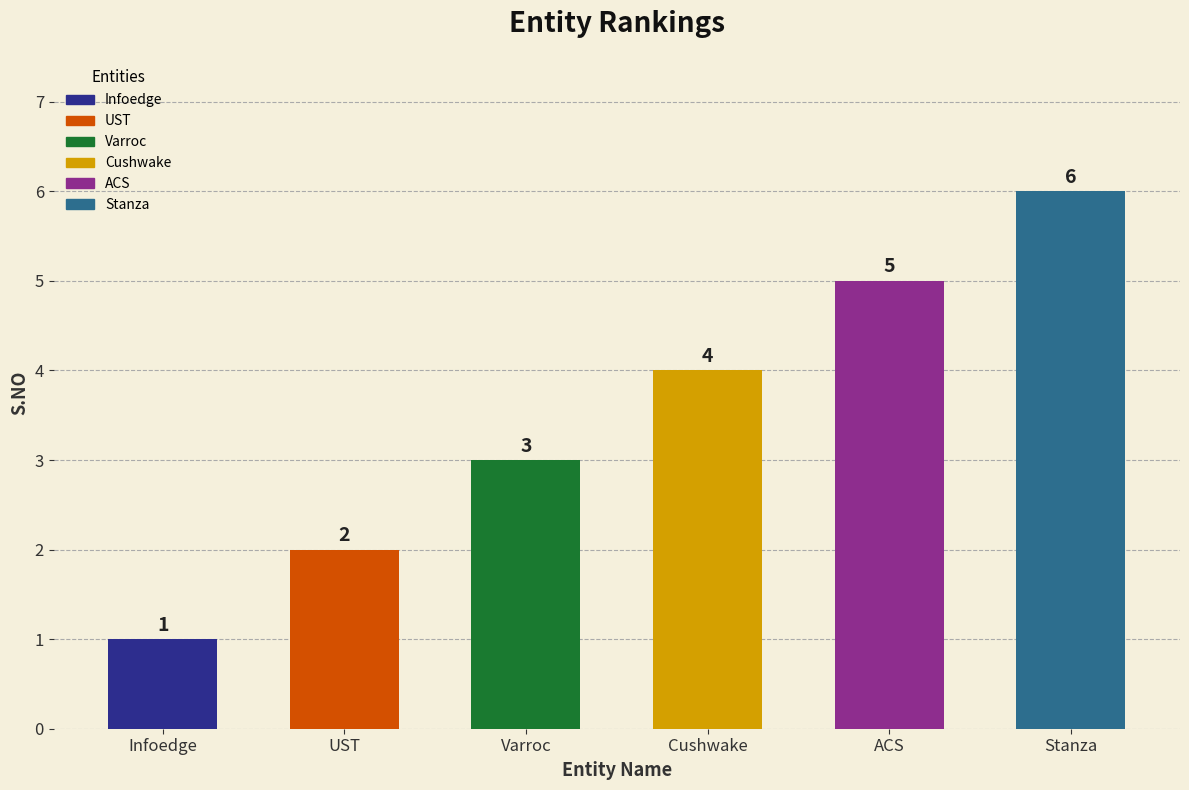

Reading right to left, list all the values displayed in this chart.

6	5	4	3	2	1